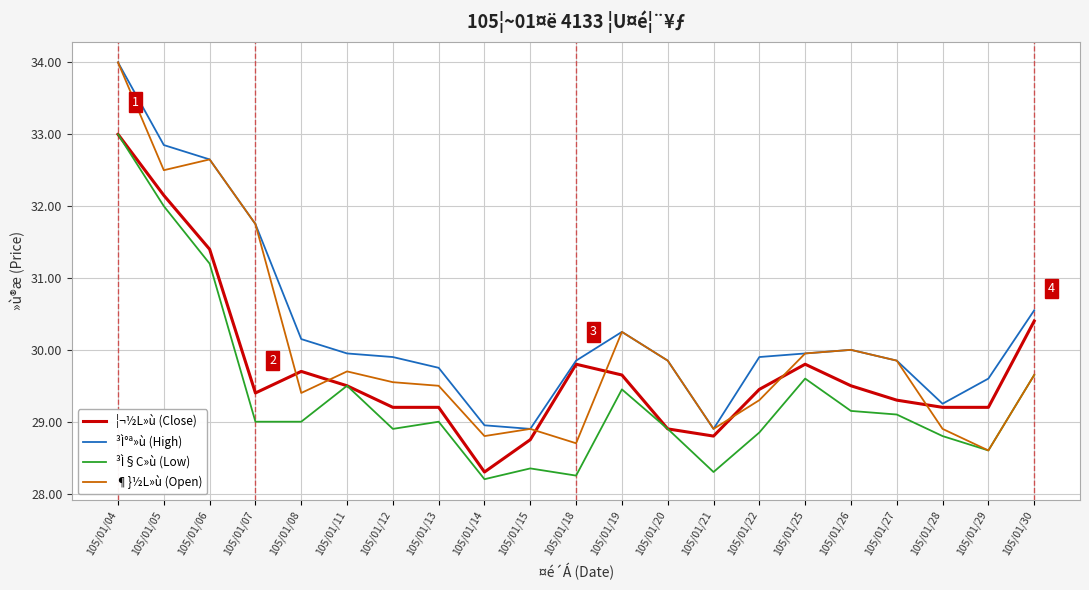

The value of ³Ì°ª»ù (High) at 105/01/11 is 10.1. True or false?

False